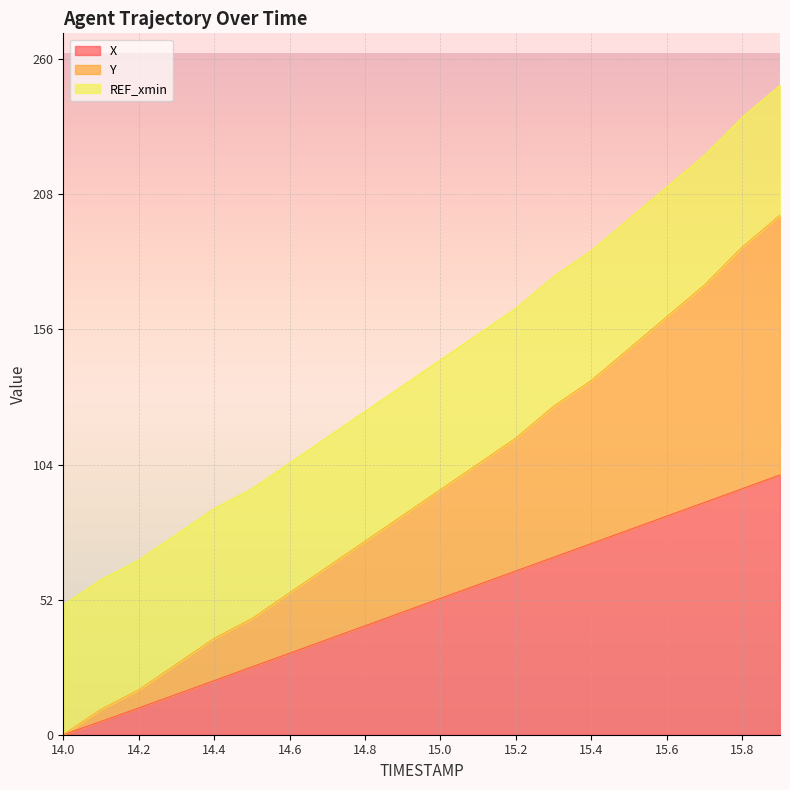

Where is X nearest to the value 50?

15.0